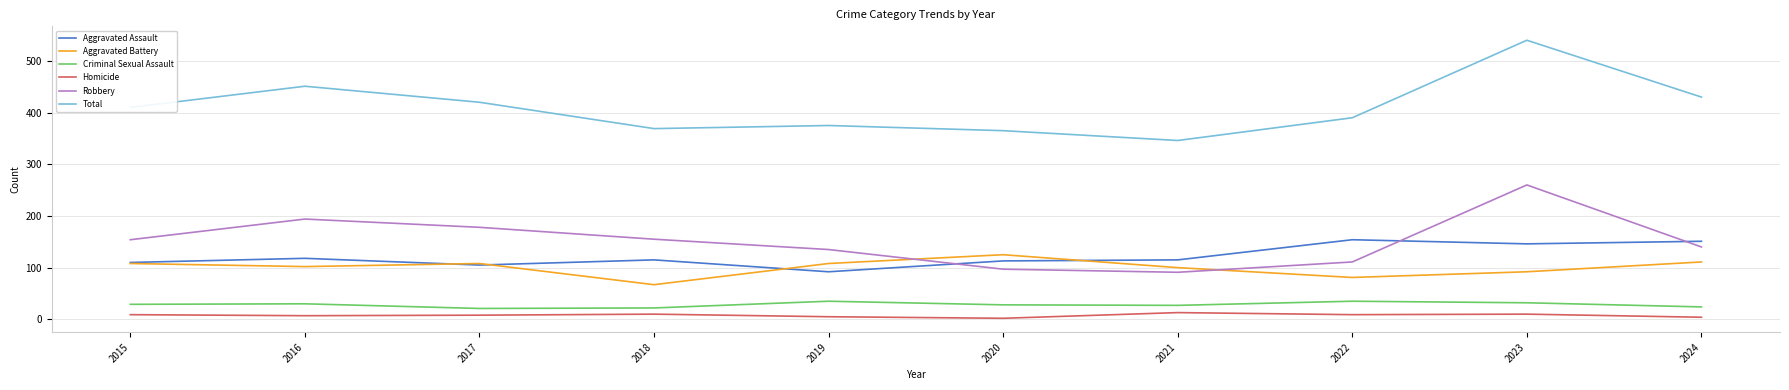

What are all the series names shown in the legend?

Aggravated Assault, Aggravated Battery, Criminal Sexual Assault, Homicide, Robbery, Total